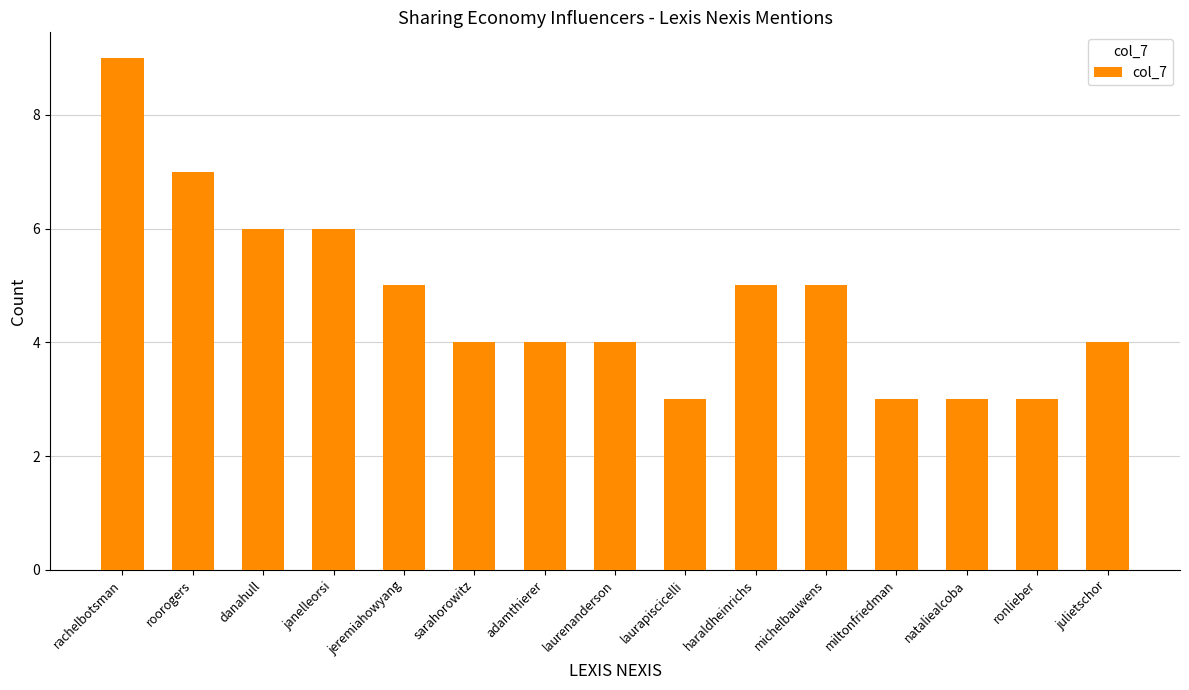

The chart shows a value of 7 at roorogers. True or false?

True